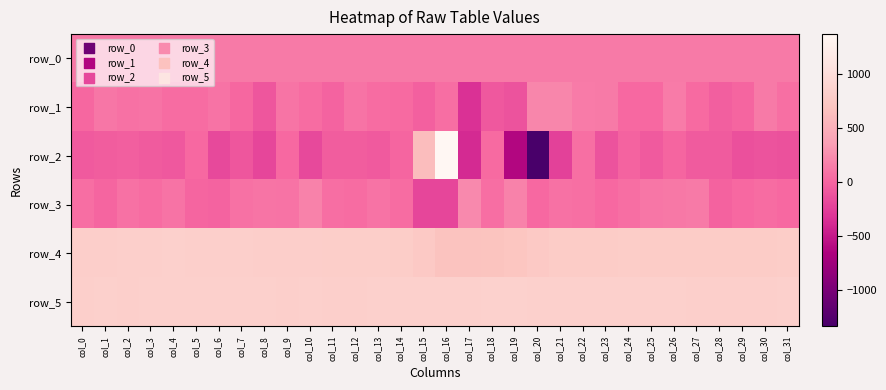

Is the value of row_0 at col_16 greater than the value of row_1 at col_27?

Yes